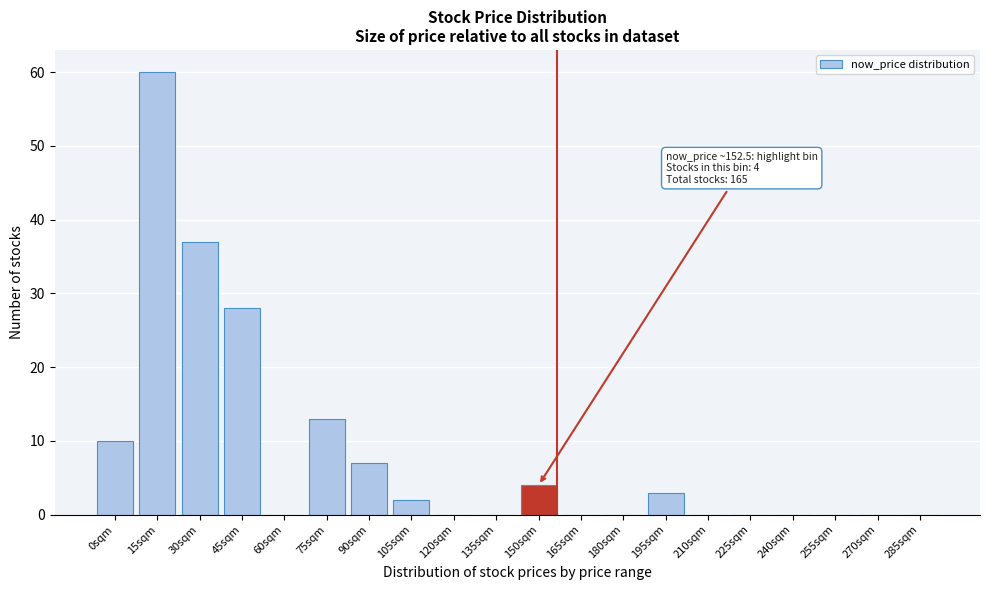

Reading left to right, transcribe all the data shown in this chart.

0sqm=10	15sqm=60	30sqm=37	45sqm=28	60sqm=0	75sqm=13	90sqm=7	105sqm=2	120sqm=0	135sqm=0	150sqm=4	165sqm=0	180sqm=0	195sqm=3	210sqm=0	225sqm=0	240sqm=0	255sqm=0	270sqm=0	285sqm=0